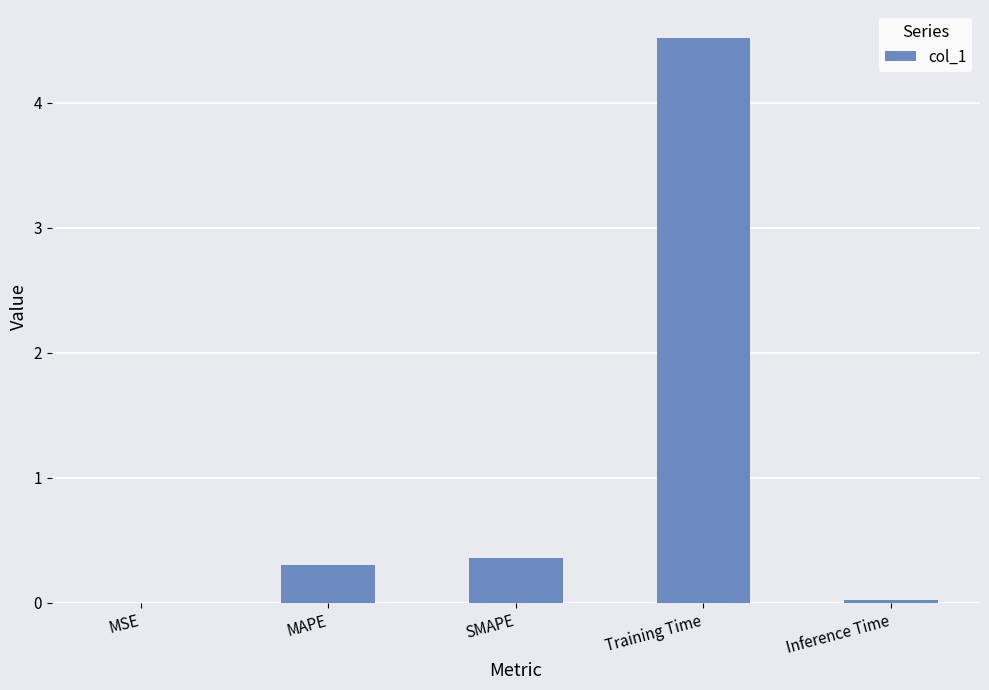

Read the value at MAPE.

0.3